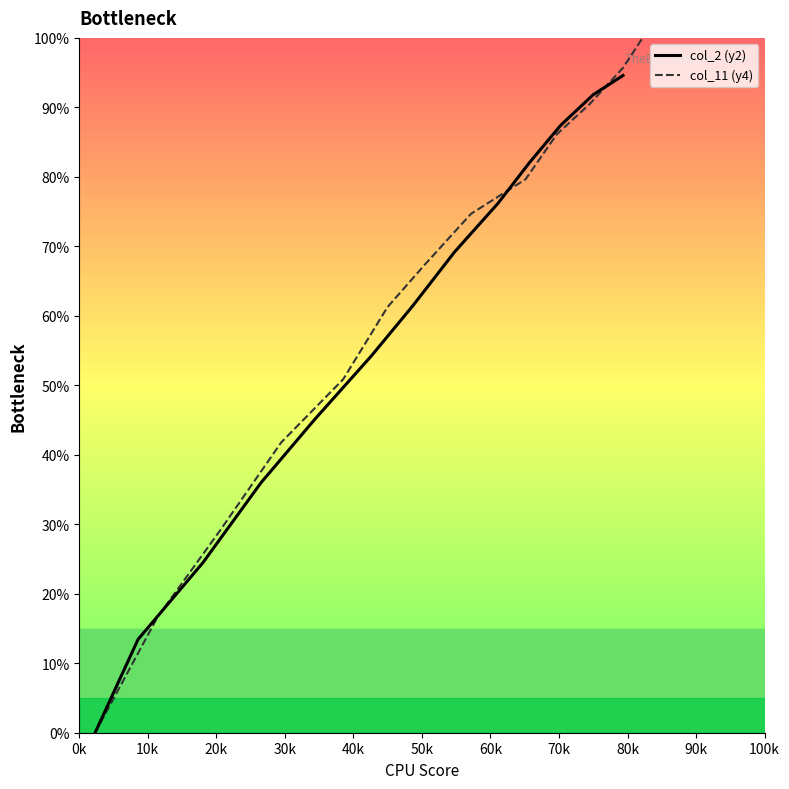

Is it true that col_11 (y4) equals 117.3 at 60k?

False